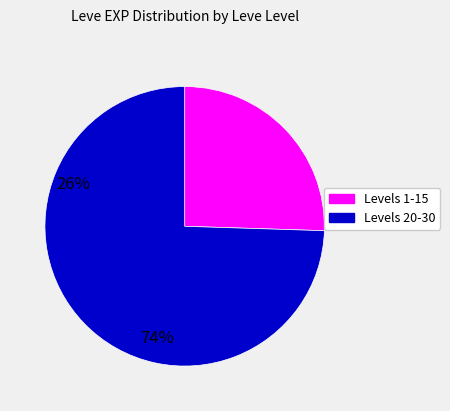

Does any single category account for the majority?

Yes